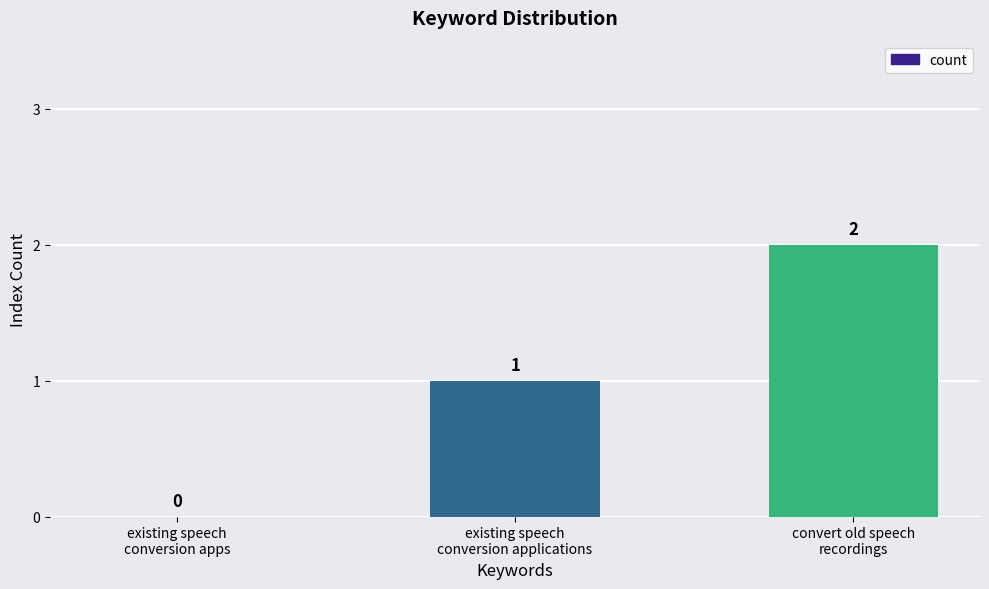

Are the bars horizontal?

No